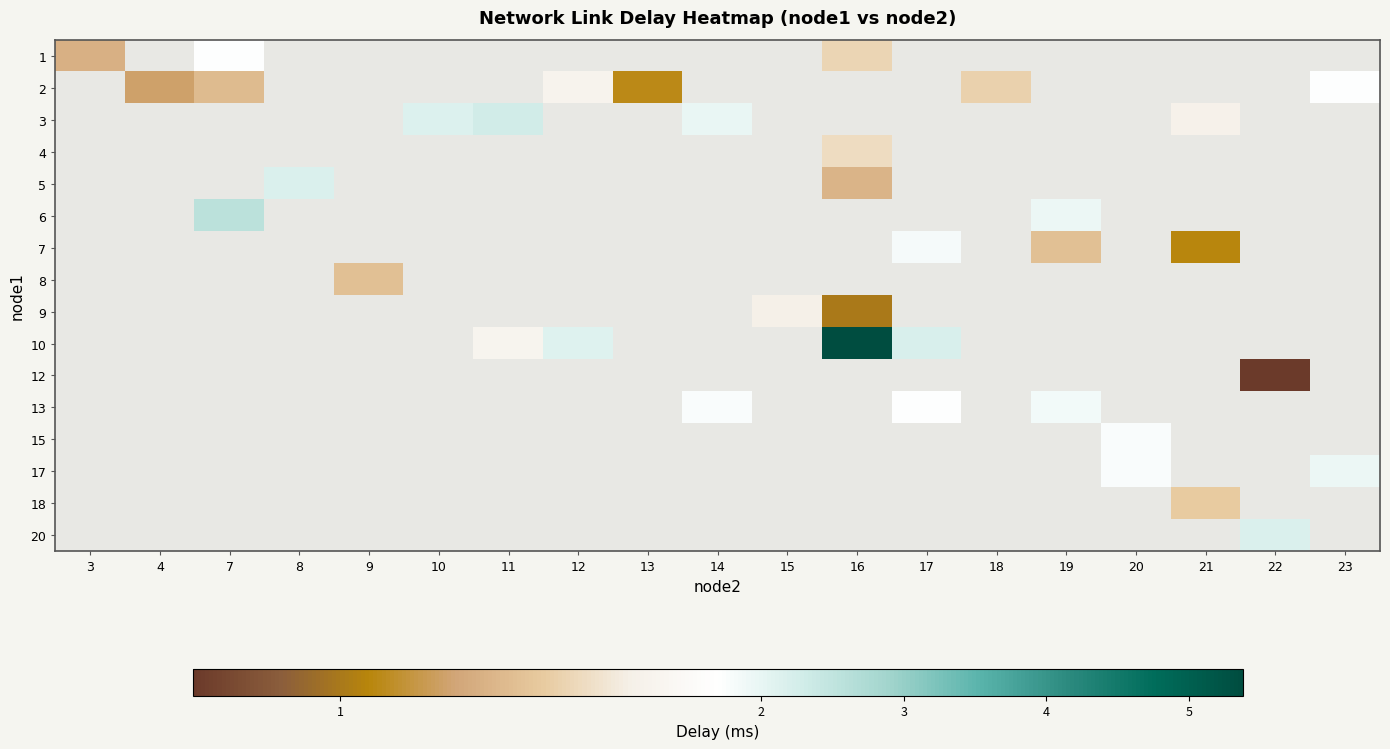

At 4, list the series in order from smallest to largest.

1, 2, 3, 4, 5, 6, 7, 8, 9, 10, 12, 13, 15, 17, 18, 20